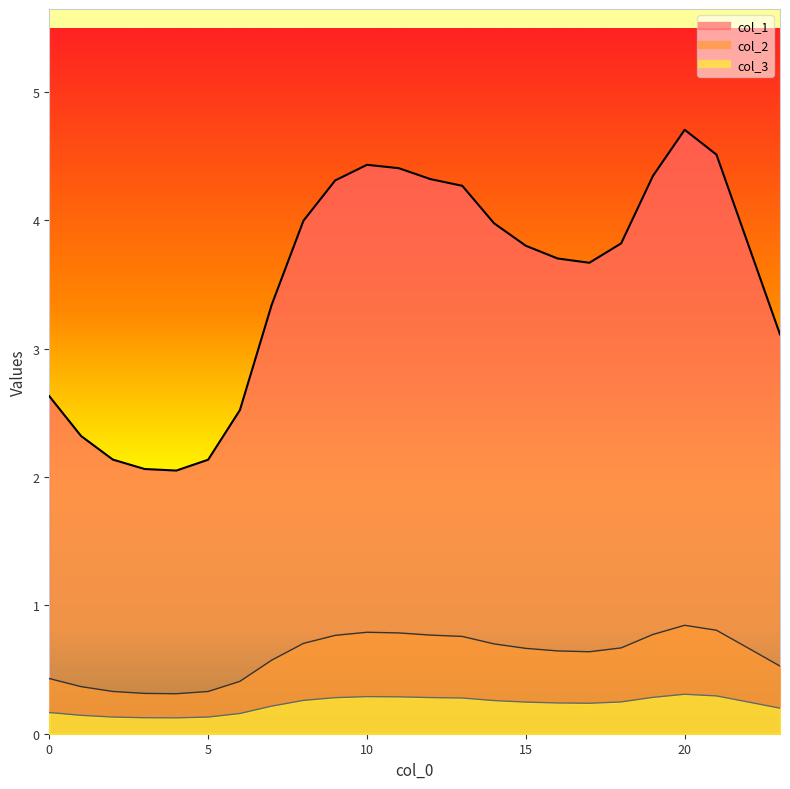

At which label is col_2 closest to 0?

4